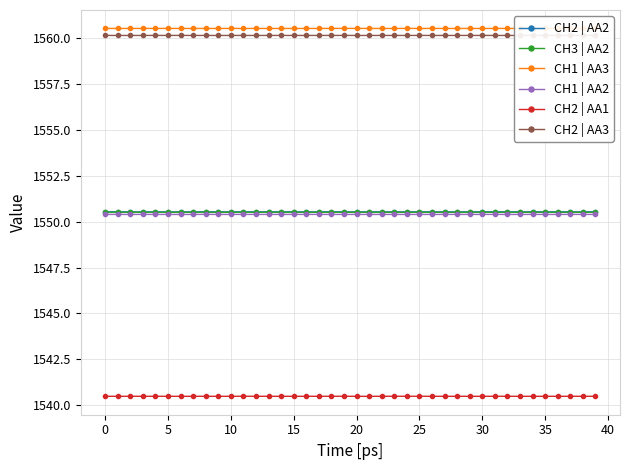

Count the CH1 | AA2 values in the range 1550 to 1551.

40